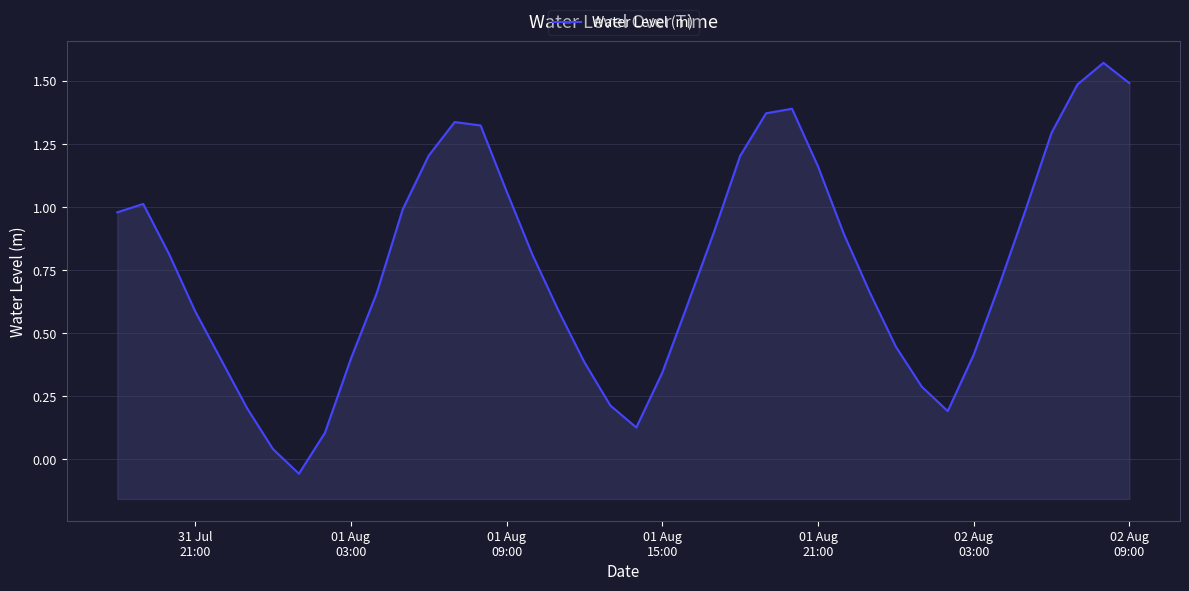

How many values are below zero?

1